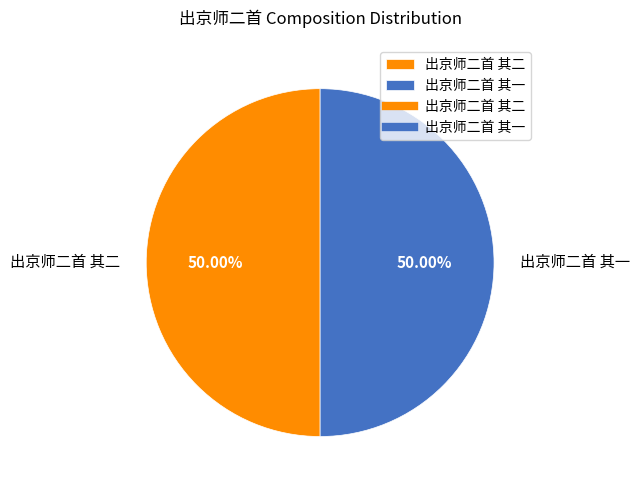

Combined, do 出京师二首 其一 and 出京师二首 其二 account for over 50%?

Yes